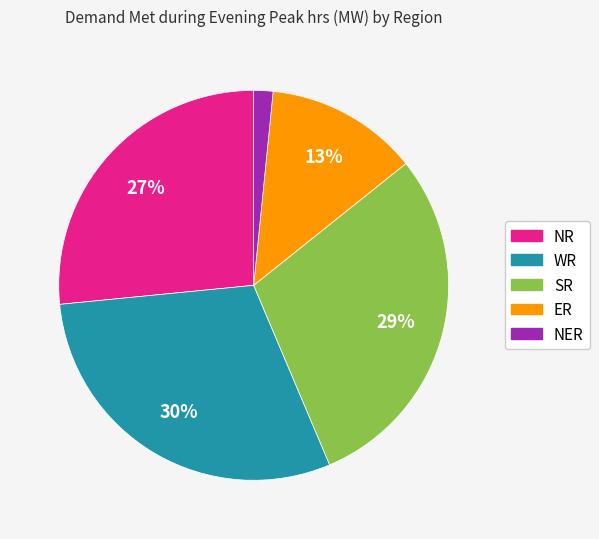

To the nearest percent, what is the difference between the largest and smallest slice percentages?

28%